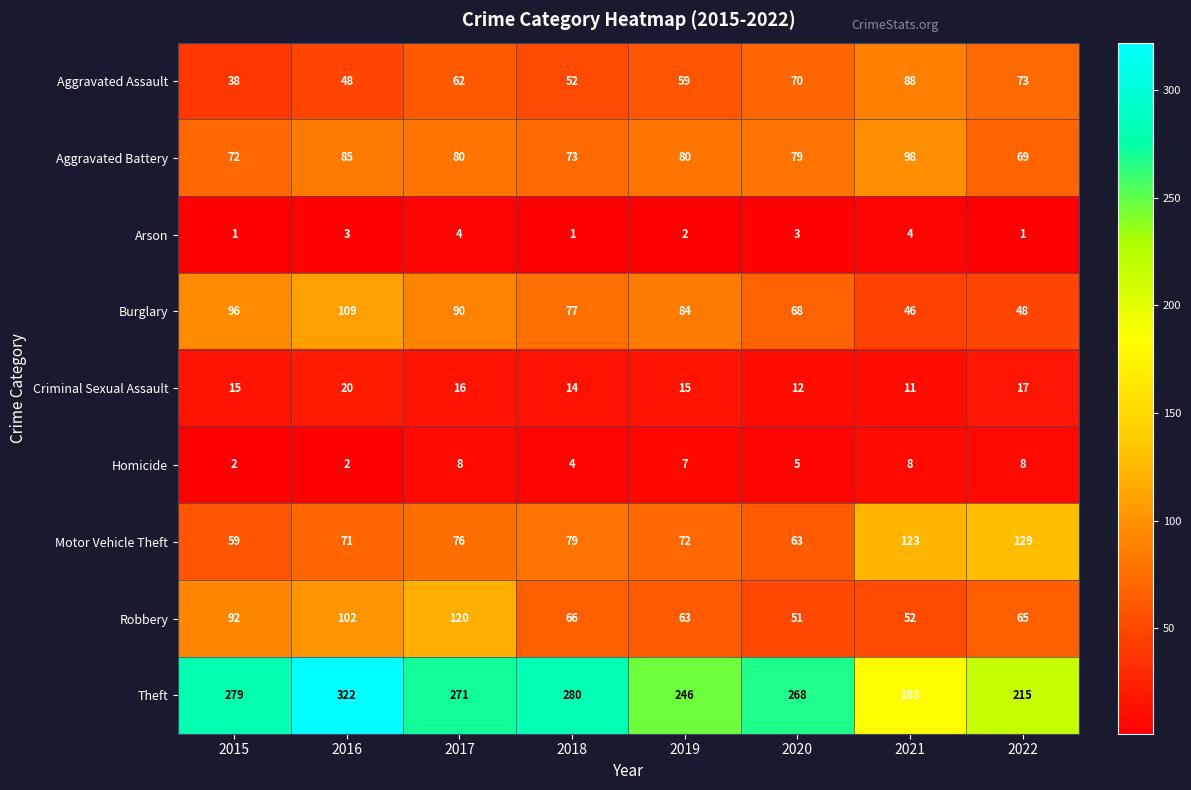

What is the spread (max minus min) of values at 2016?

320